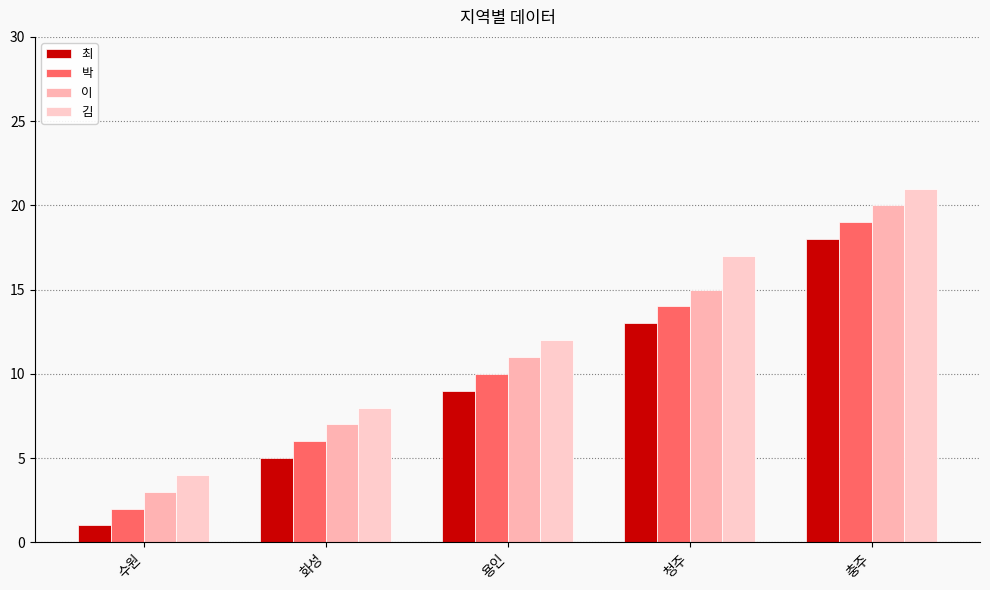

The value of 이 at 용인 is 11. True or false?

True